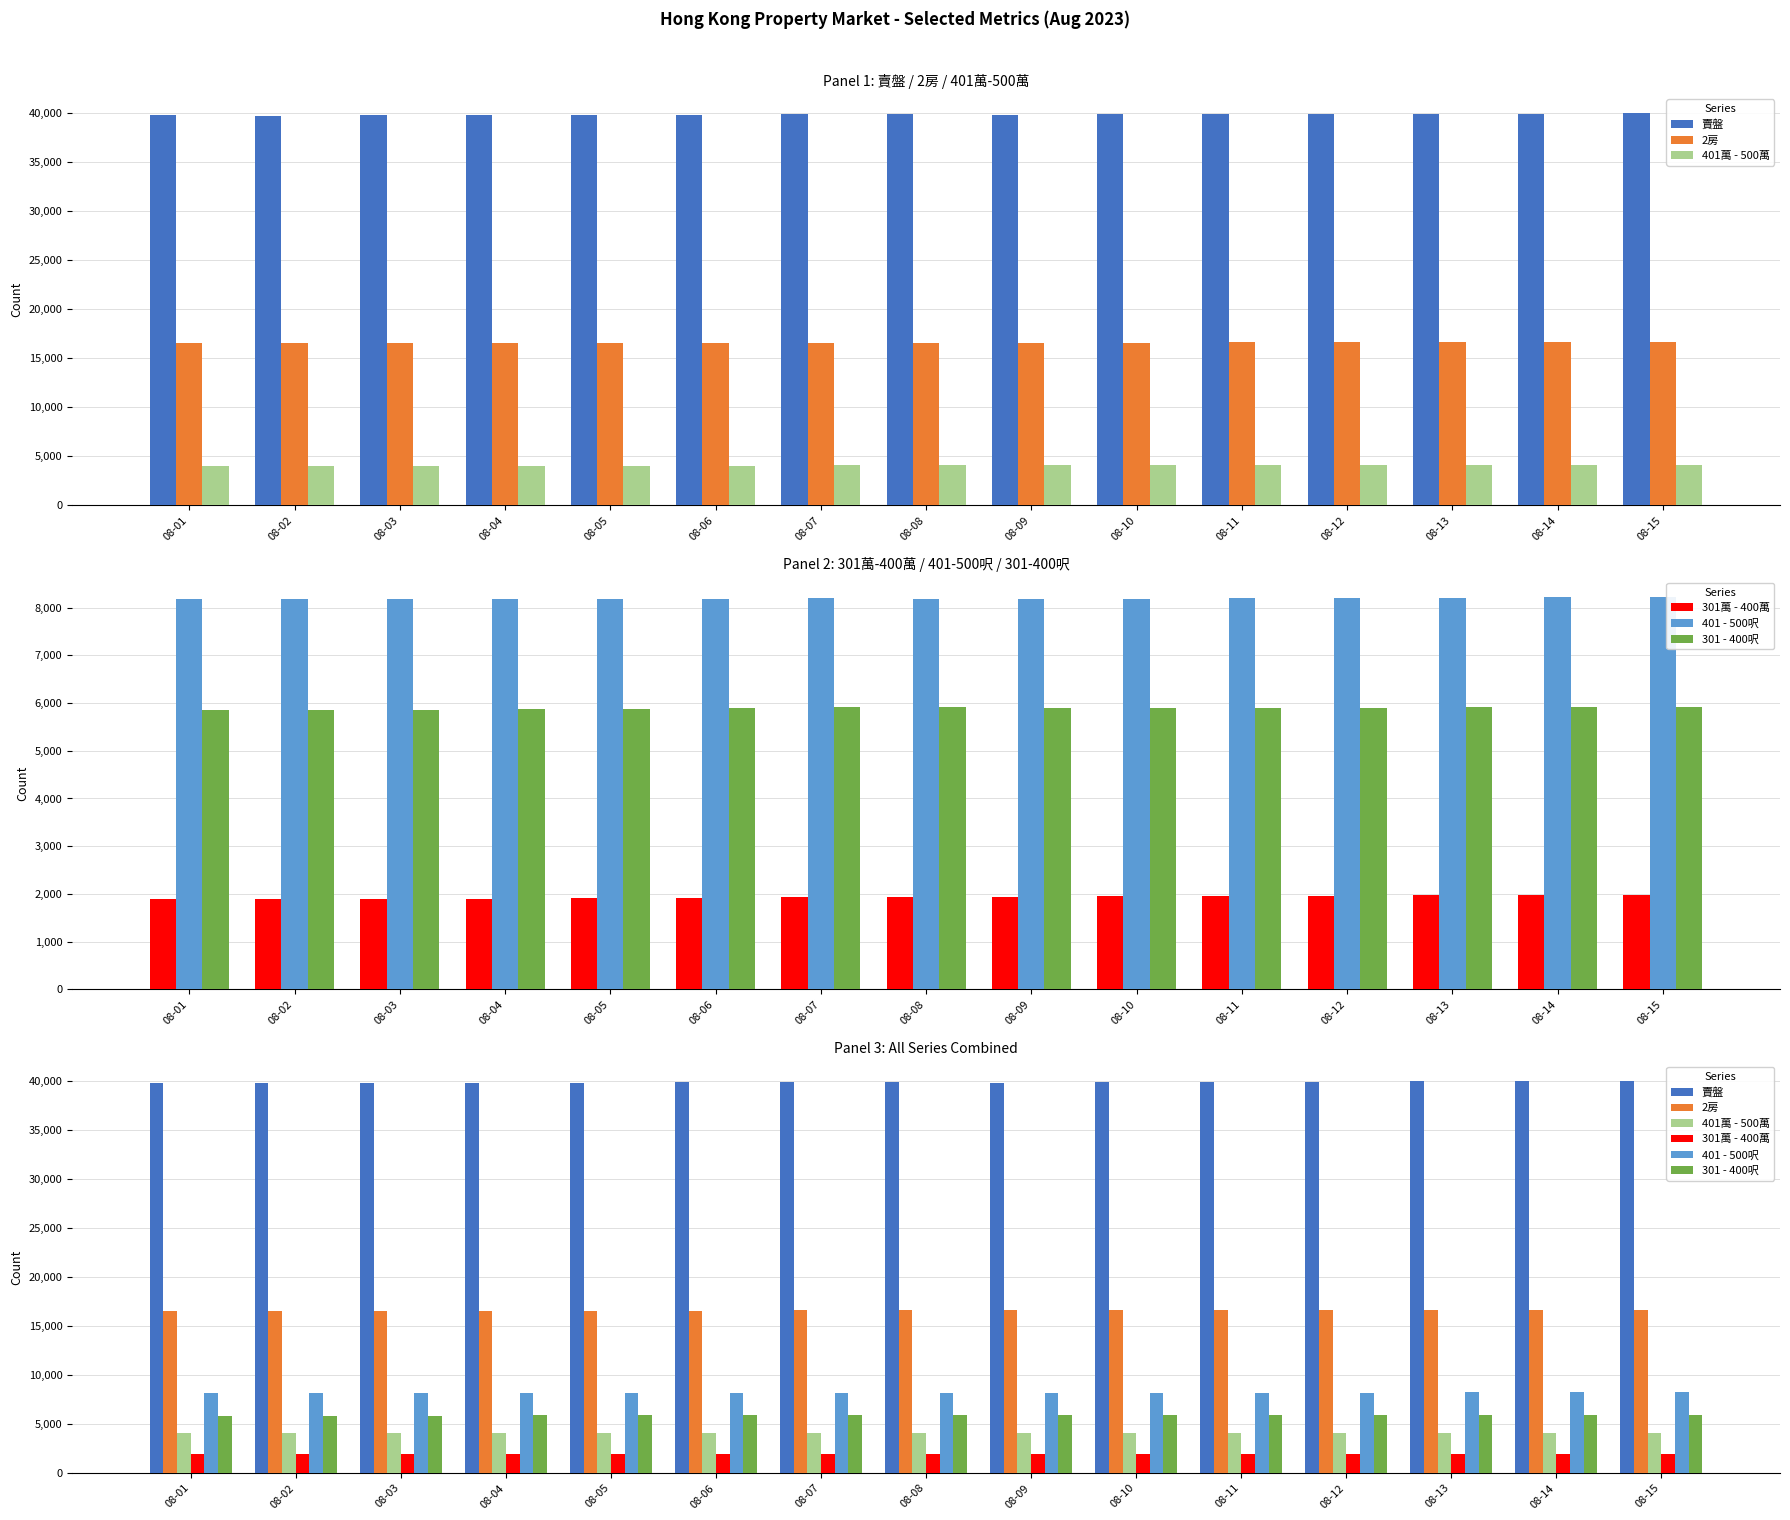

List the labels in order of 301萬 - 400萬 value, largest first.

08-14, 08-15, 08-13, 08-12, 08-11, 08-10, 08-09, 08-08, 08-07, 08-06, 08-05, 08-04, 08-01, 08-02, 08-03